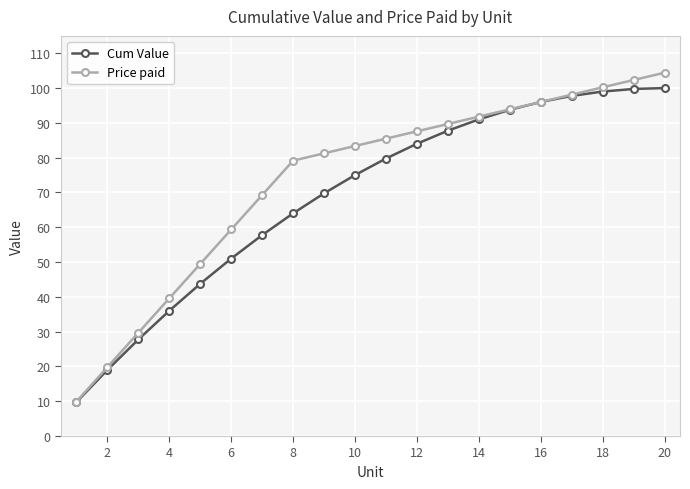

Which series ends up on top after the final intersection of Cum Value and Price paid?

Price paid